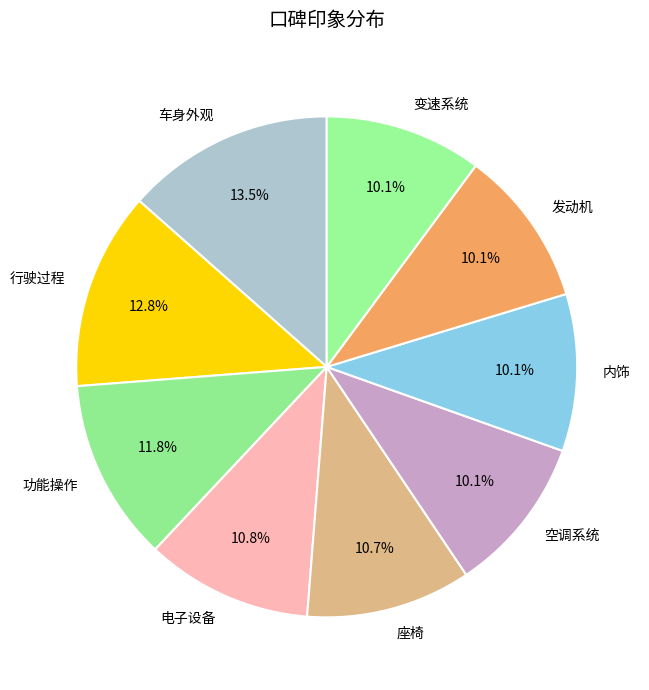

Approximately how many times larger is the value at 功能操作 compared to 电子设备?

1.1